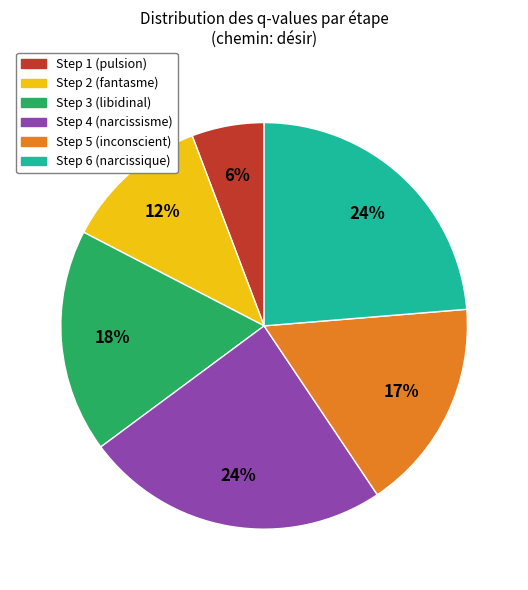

To the nearest percent, what is the average slice percentage?

17%